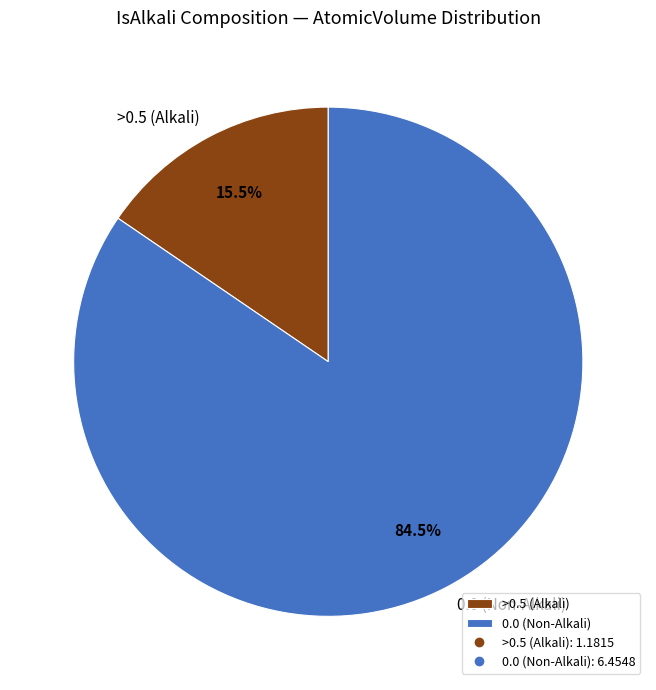

Approximately how many times larger is the value at 0.0 (Non-Alkali) compared to >0.5 (Alkali)?

5.5